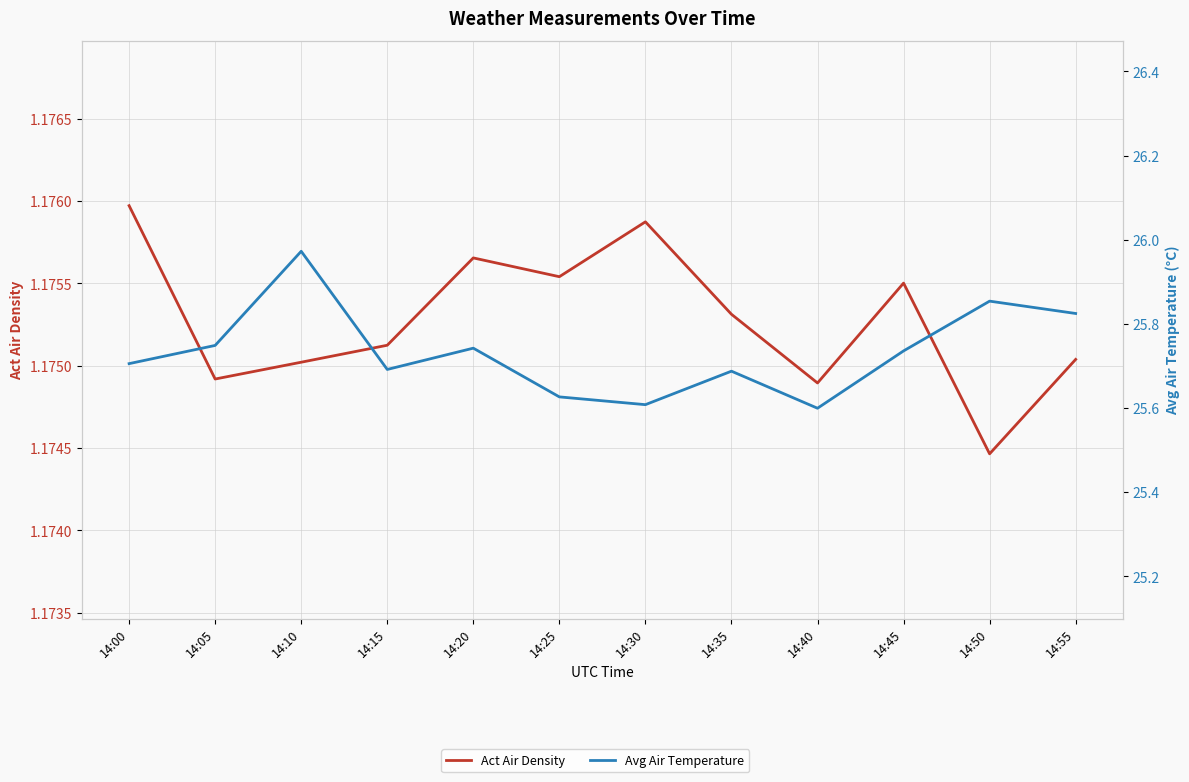

Which series has the widest spread of values?

Avg Air Temperature